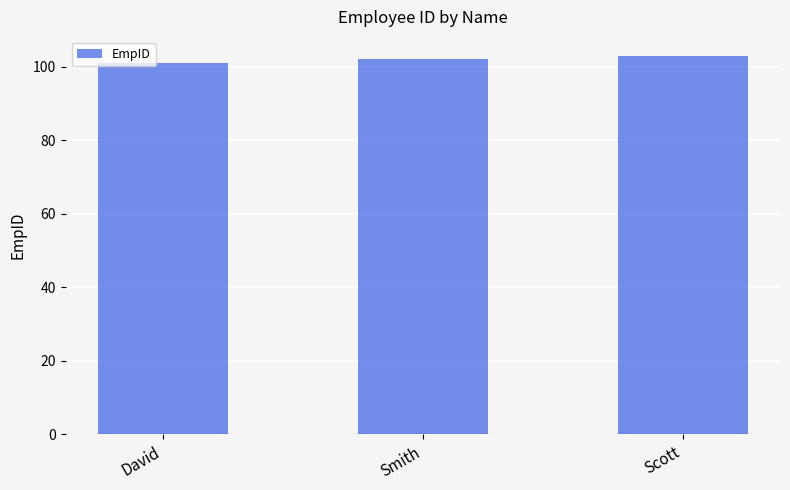

Which label corresponds to the smallest value in the chart?

David